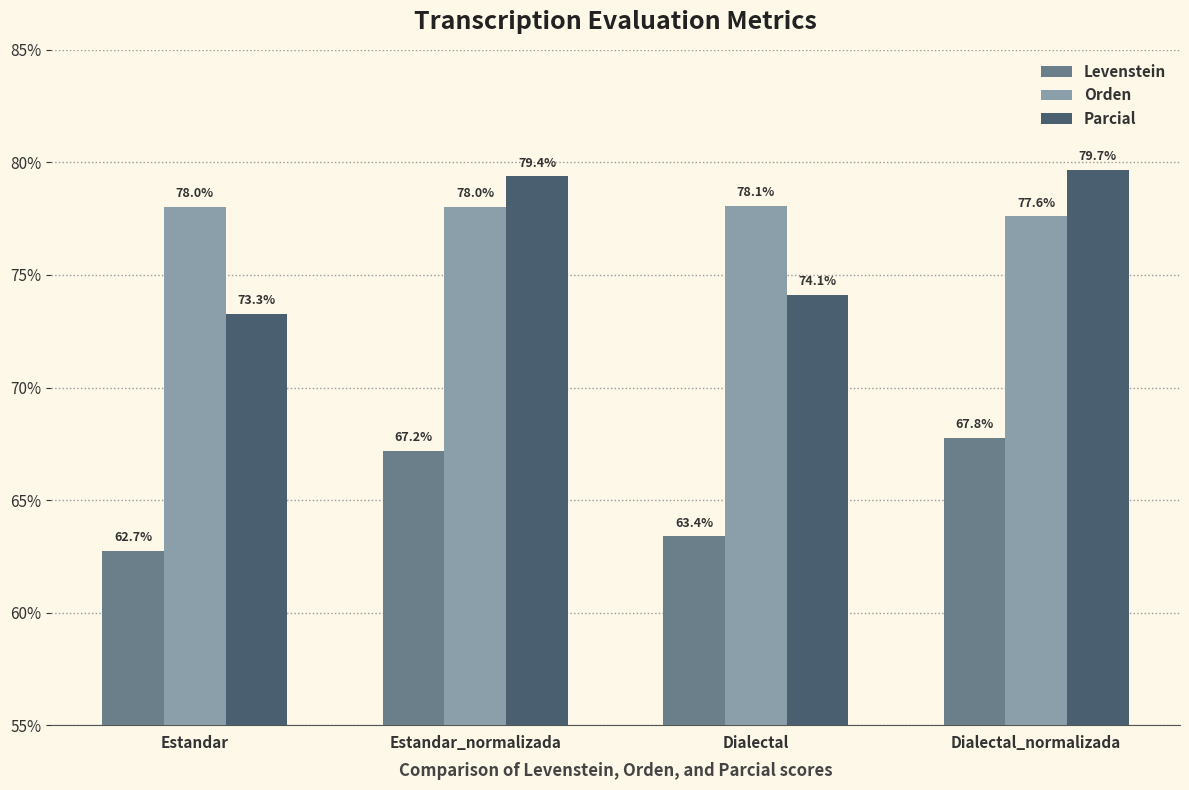

What position from the left is Estandar_normalizada?

2